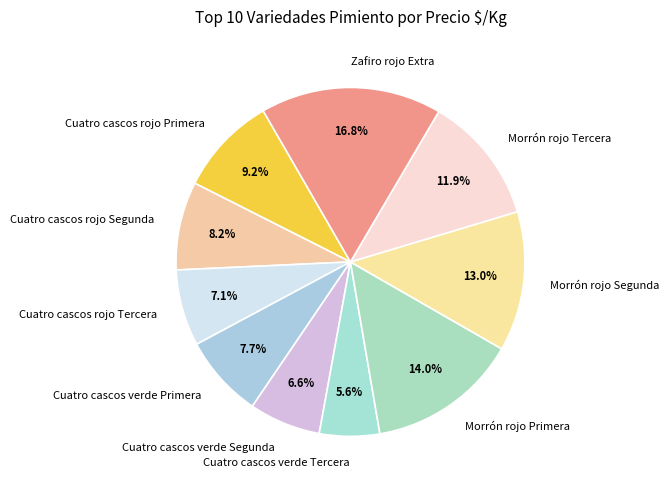

To the nearest percent, what portion does Morrón rojo Segunda represent?

13%